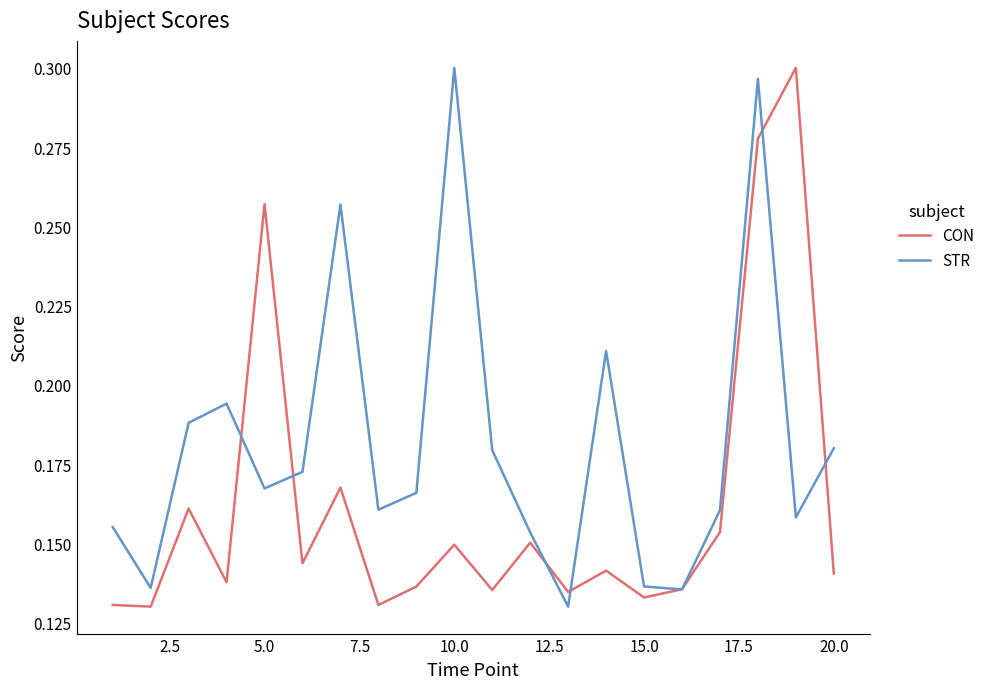

Rank the series by their average value, from highest to lowest.

STR, CON